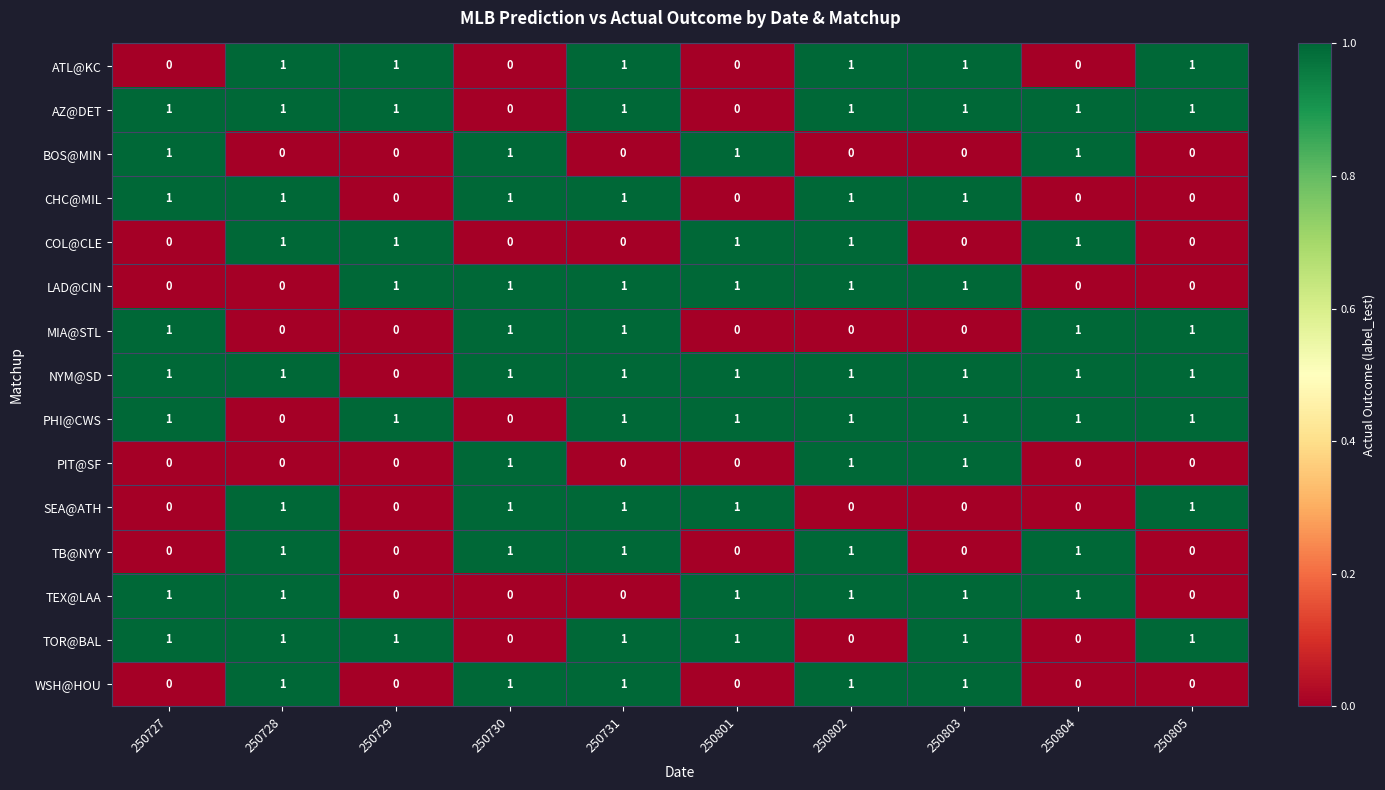

True or false: SEA@ATH has a value of 1 at 250731.

True